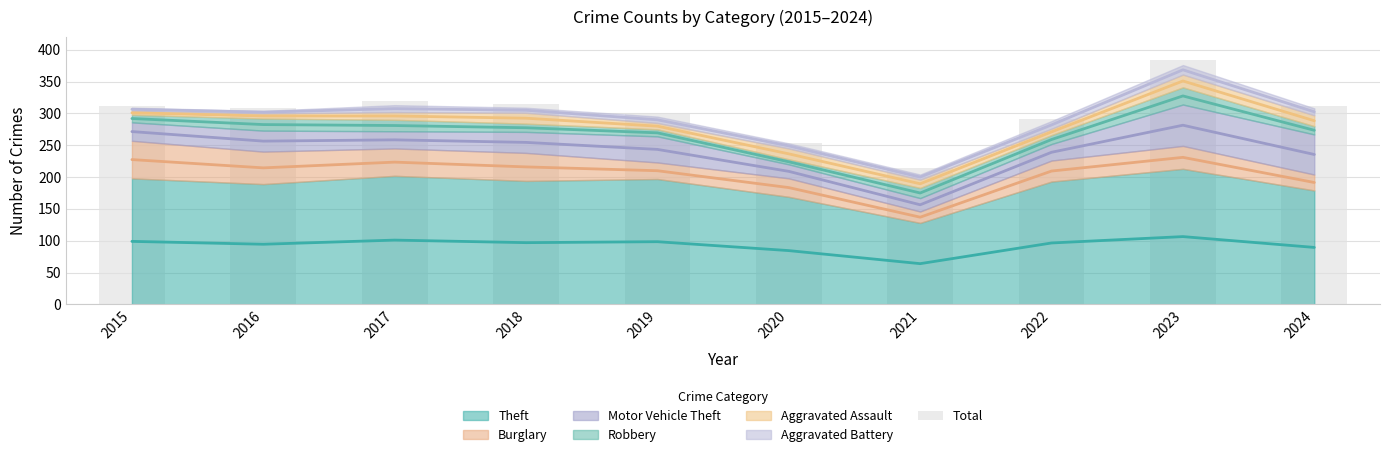

What is the value of the 2nd bar from the left?

309